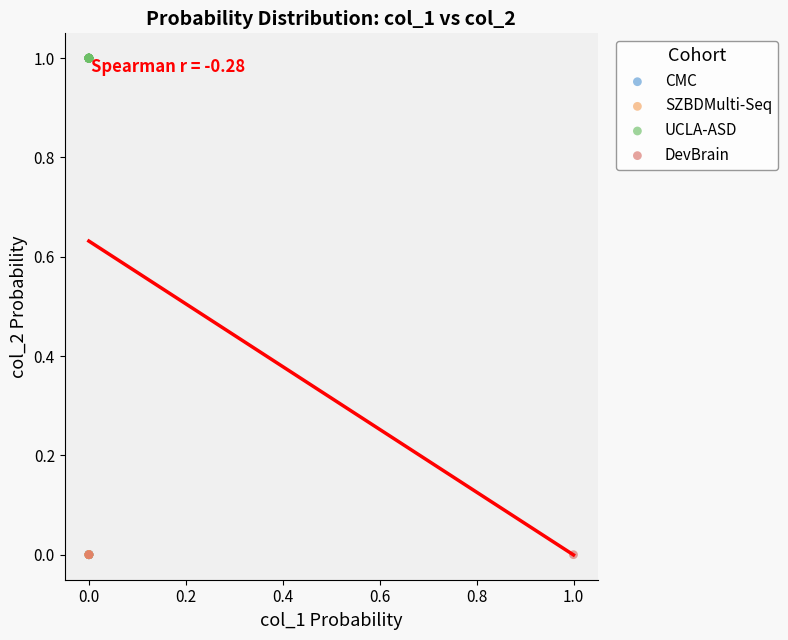

What are all the series names shown in the legend?

CMC, SZBDMulti-Seq, UCLA-ASD, DevBrain